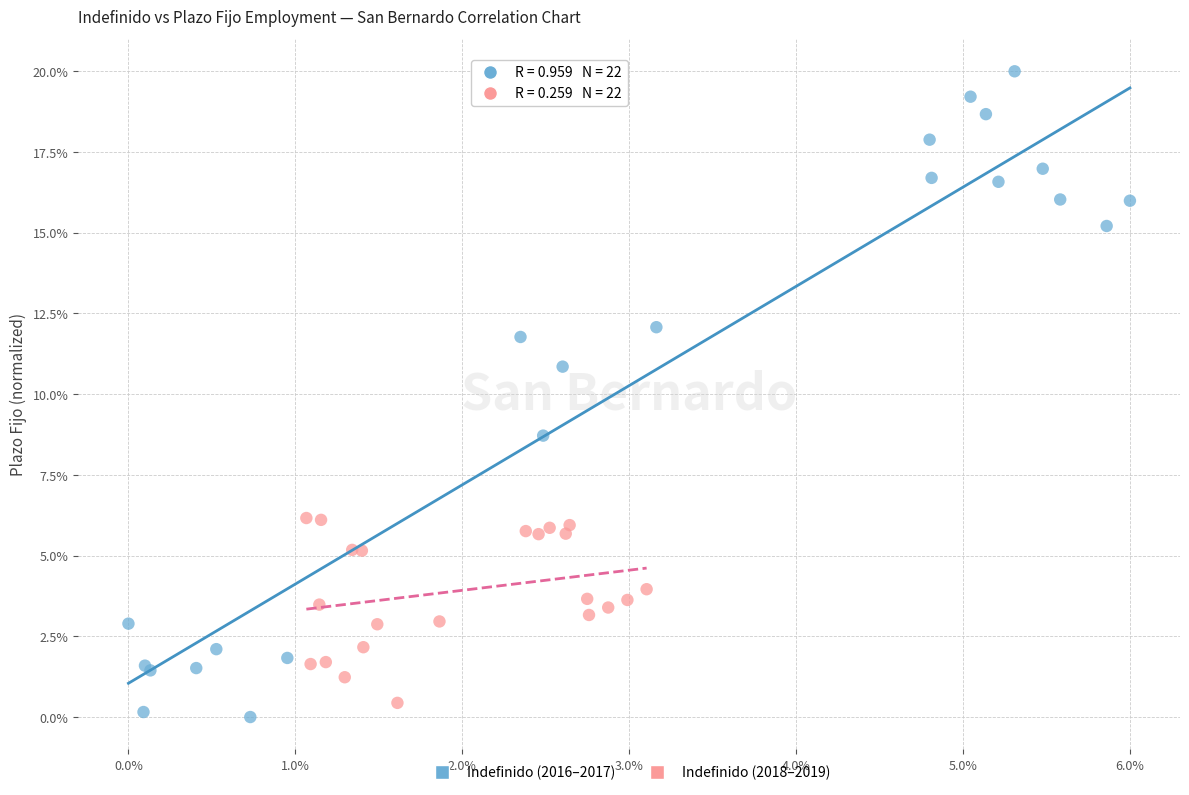

Which series reaches the minimum Y coordinate?

Indefinido (2016–2017)